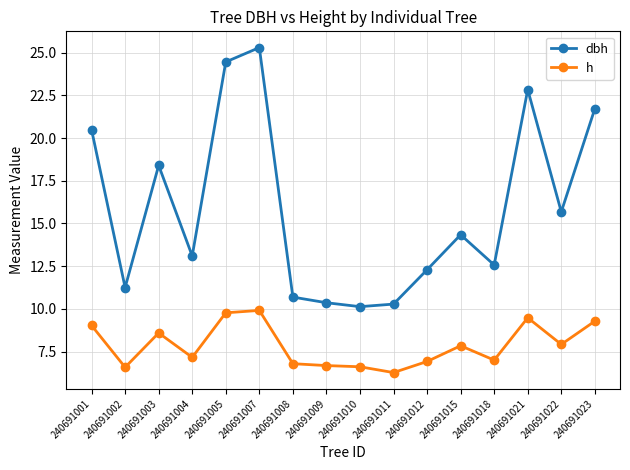

What is the difference between the highest and lowest values at 240691003?

9.8